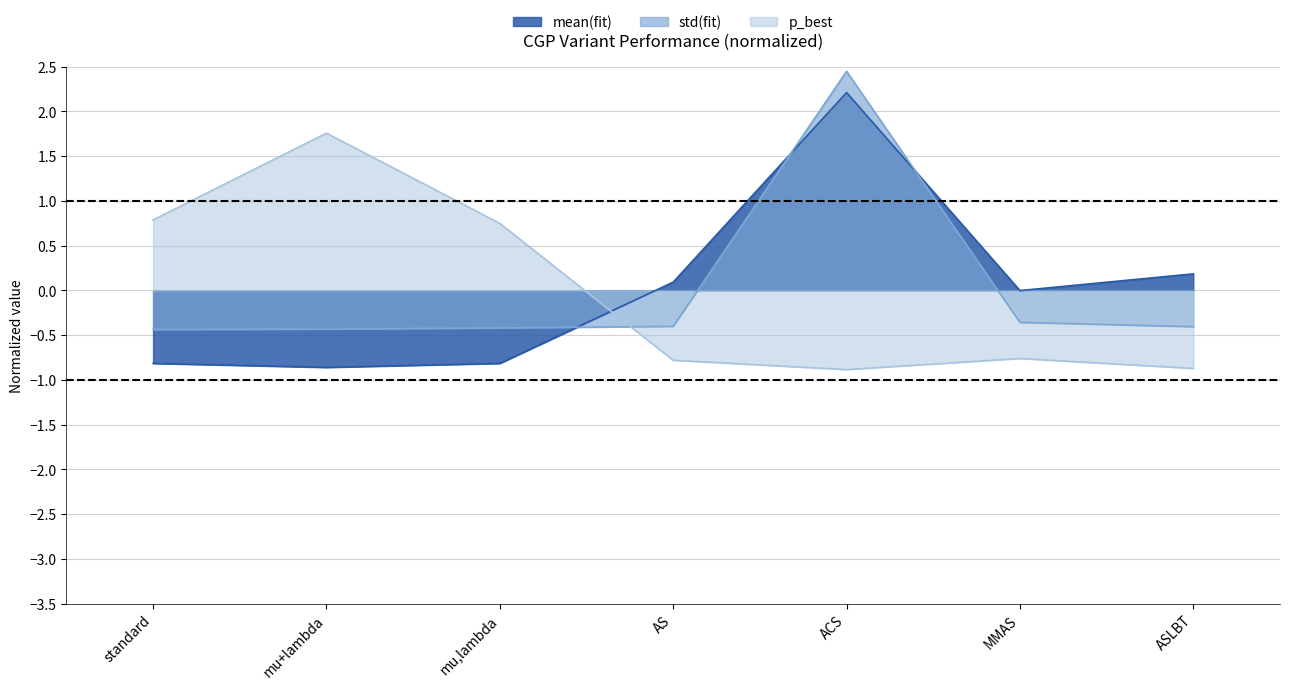

Where do mean(fit) and std(fit) first cross each other?

mu,lambda and AS